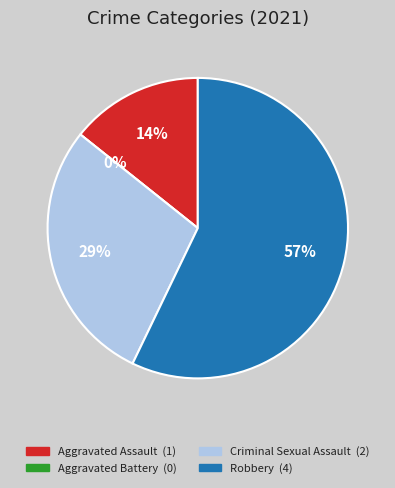

Combined, do Aggravated Assault and Criminal Sexual Assault account for over 50%?

No